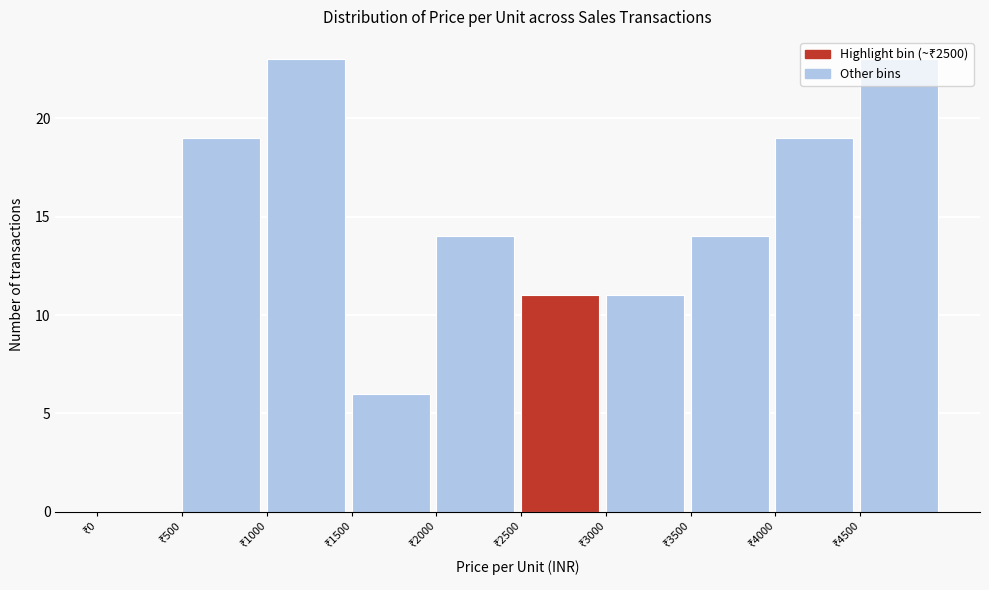

Reading left to right, list every bar in this chart as the range it spans on the x-axis followed by its height. The values are not printed on the chart, so give them approximately, as read against the axis.

0 to 500: 0
500 to 1000: 19
1000 to 1500: 23
1500 to 2000: 6
2000 to 2500: 14
2500 to 3000: 11
3000 to 3500: 11
3500 to 4000: 14
4000 to 4500: 19
4500 to 5000: 23